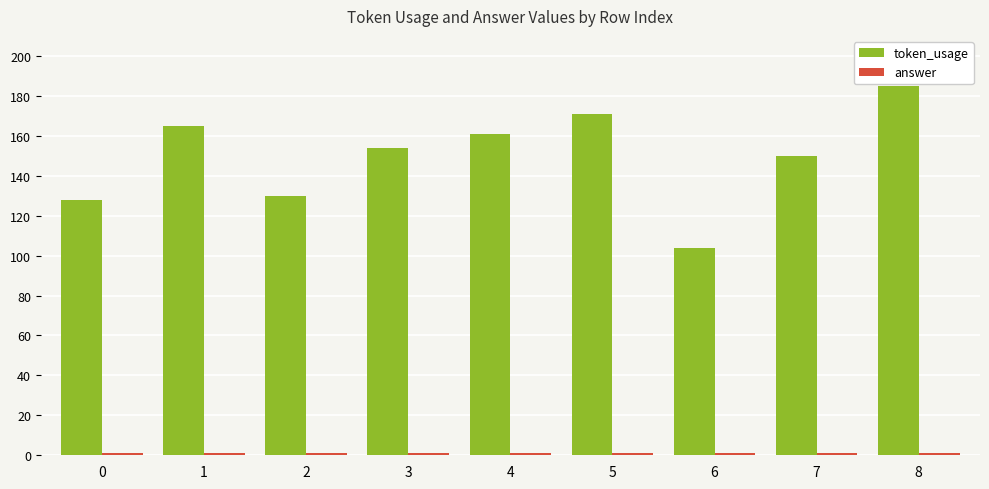

Which series changed the most between 2 and 8?

token_usage